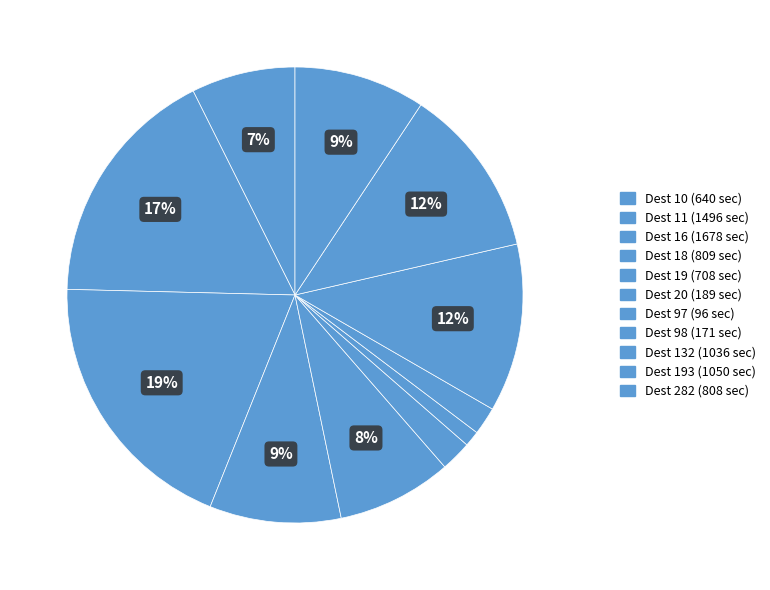

How many segments does this pie chart have?

11